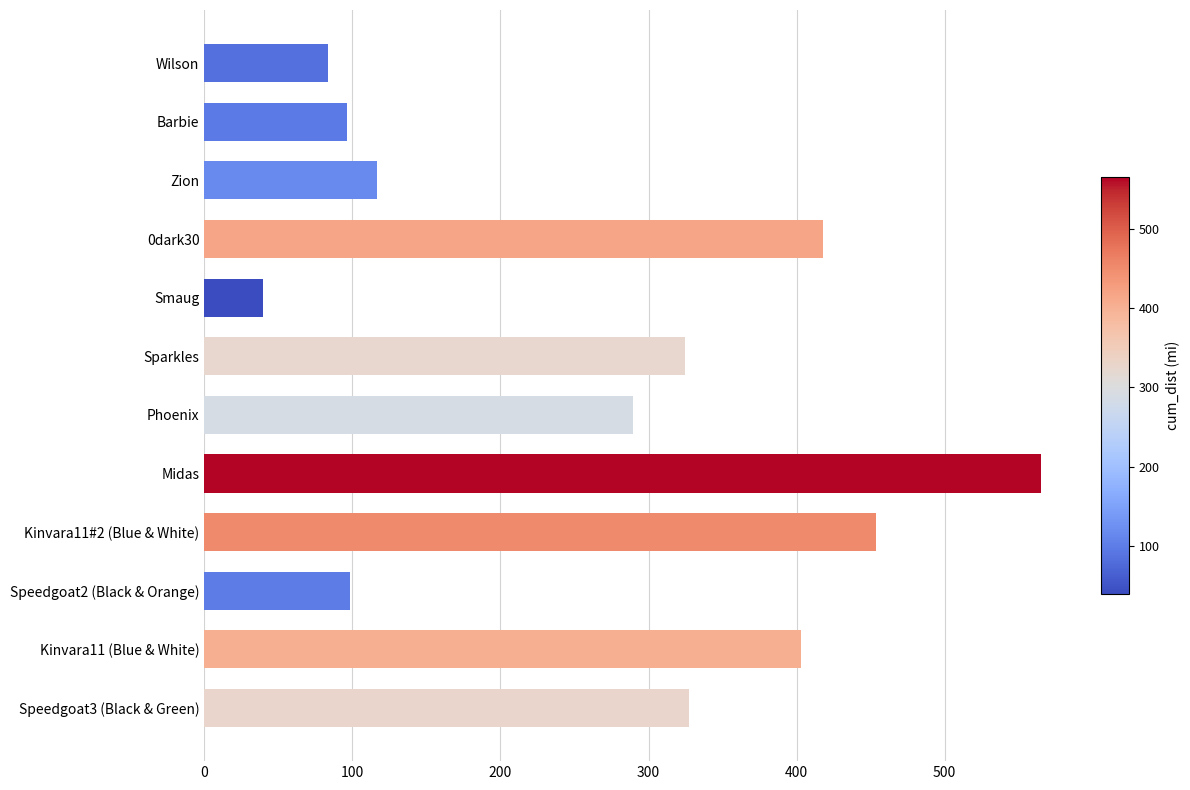

What is the difference between the maximum and minimum values?

525.5